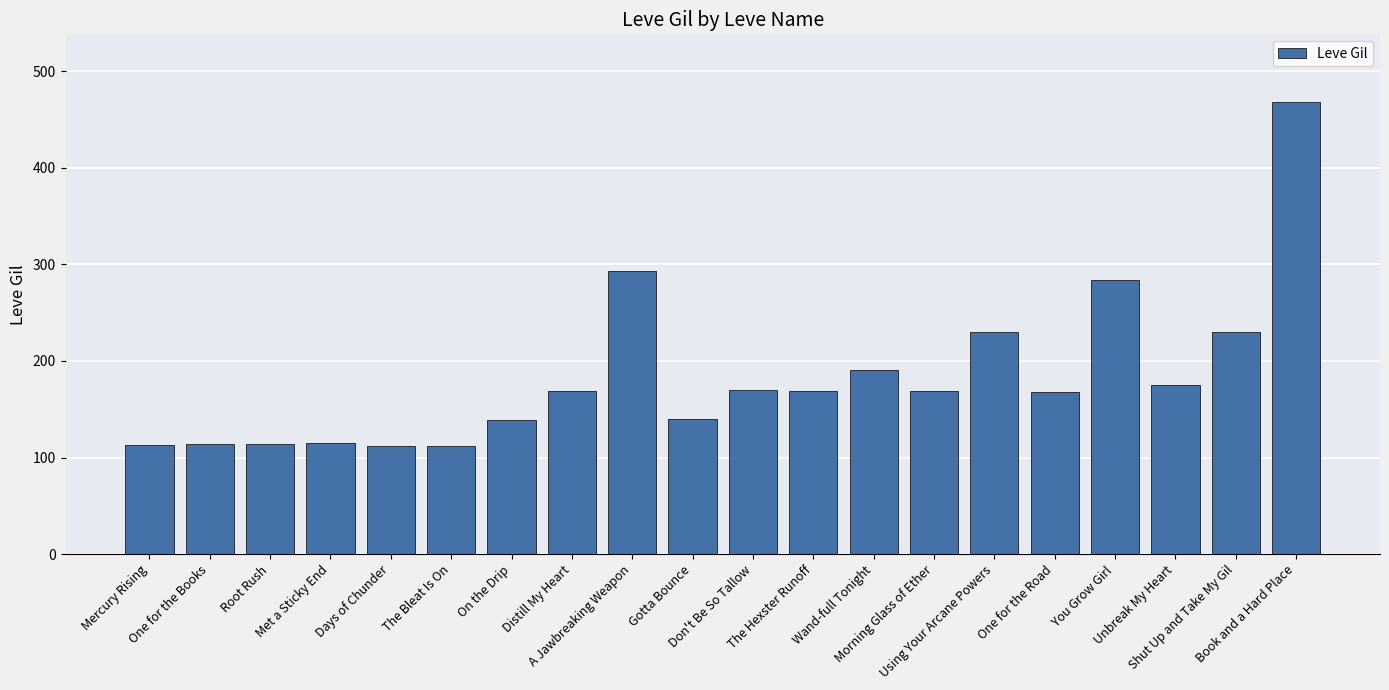

What is the smallest value displayed?

112